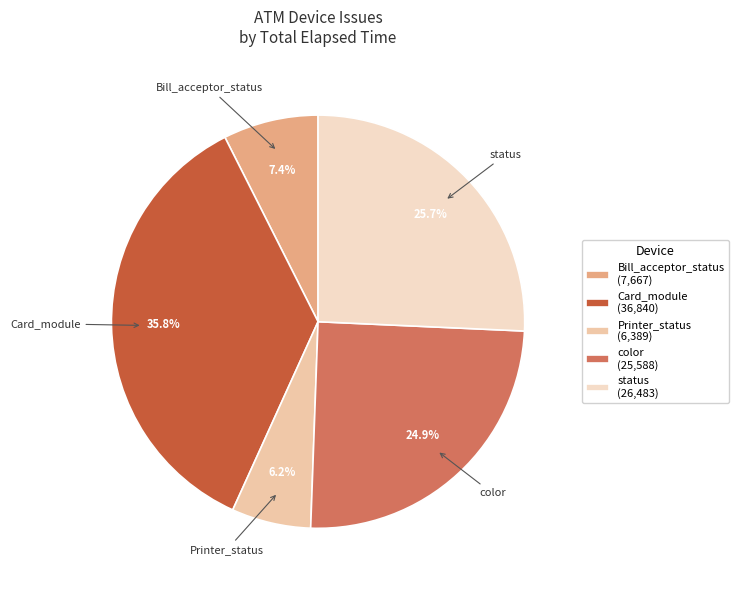

Is it true that color is 18% of the pie?

False